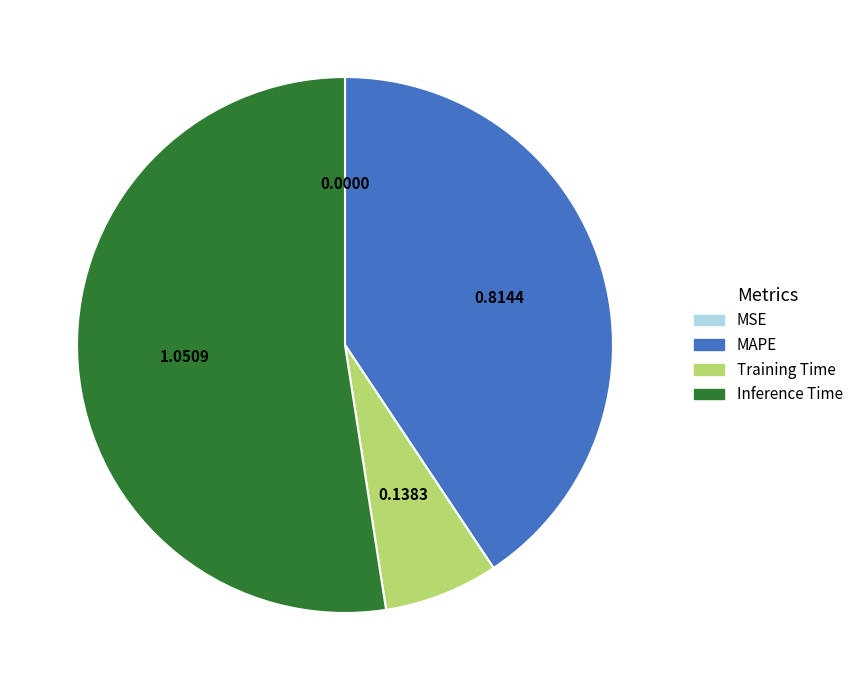

Is the sum of MAPE and Inference Time greater than half?

Yes